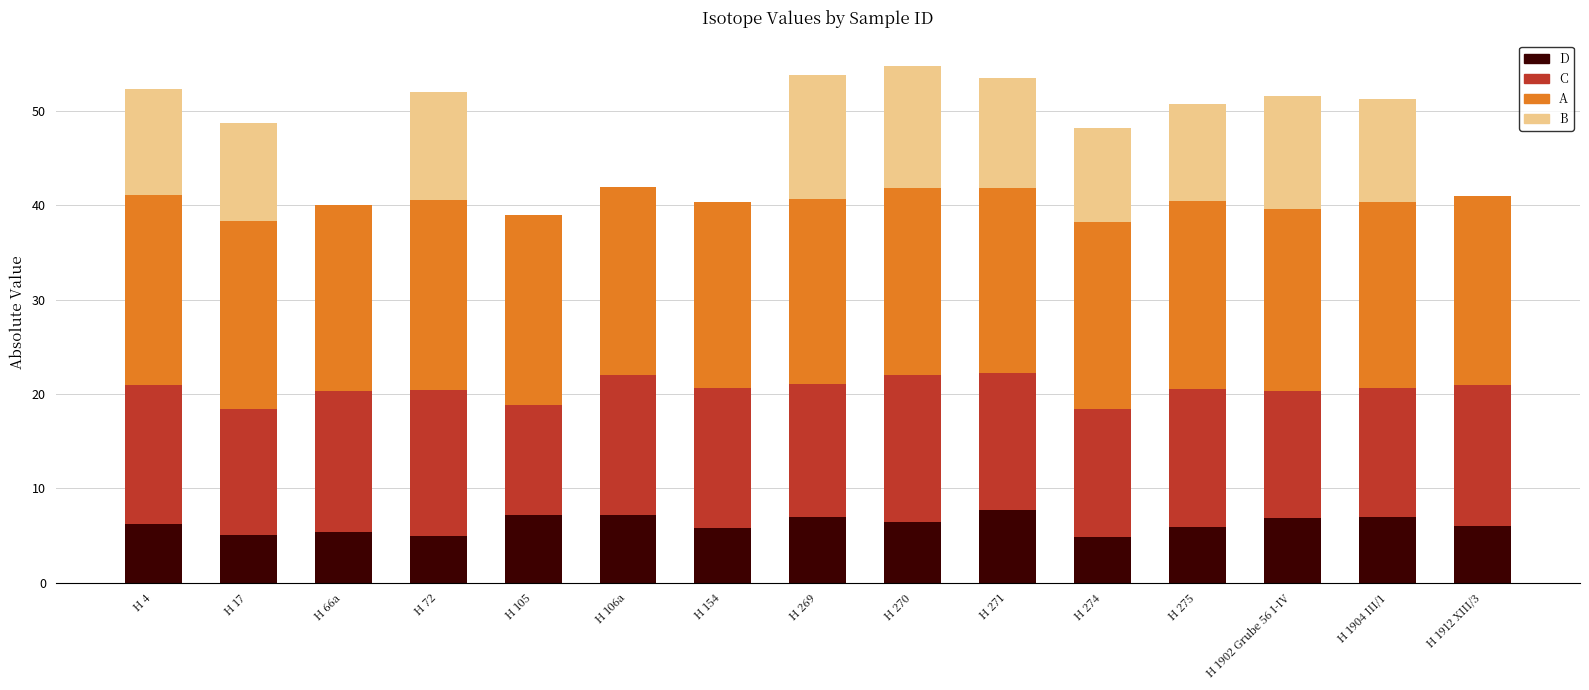

What is the highest value of the D series?

7.7